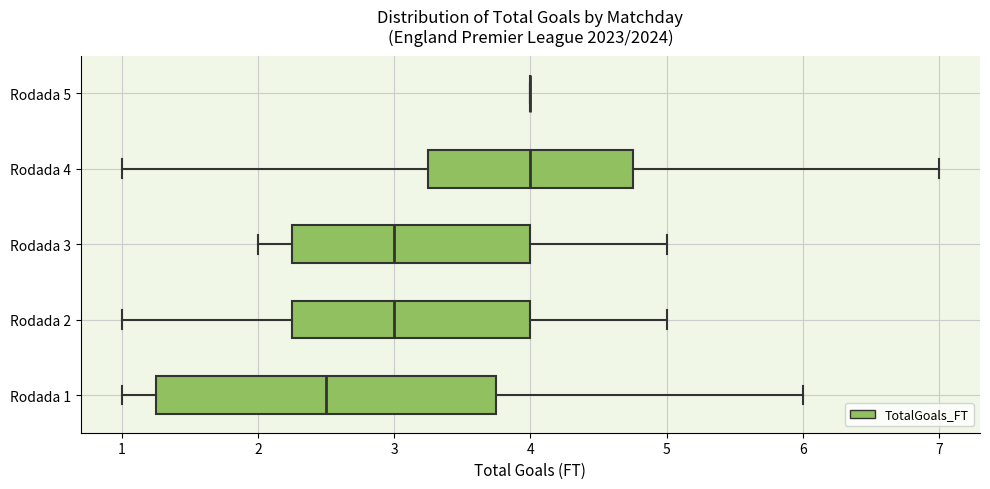

Which box is the widest, from its left edge to its right edge?

Rodada 1